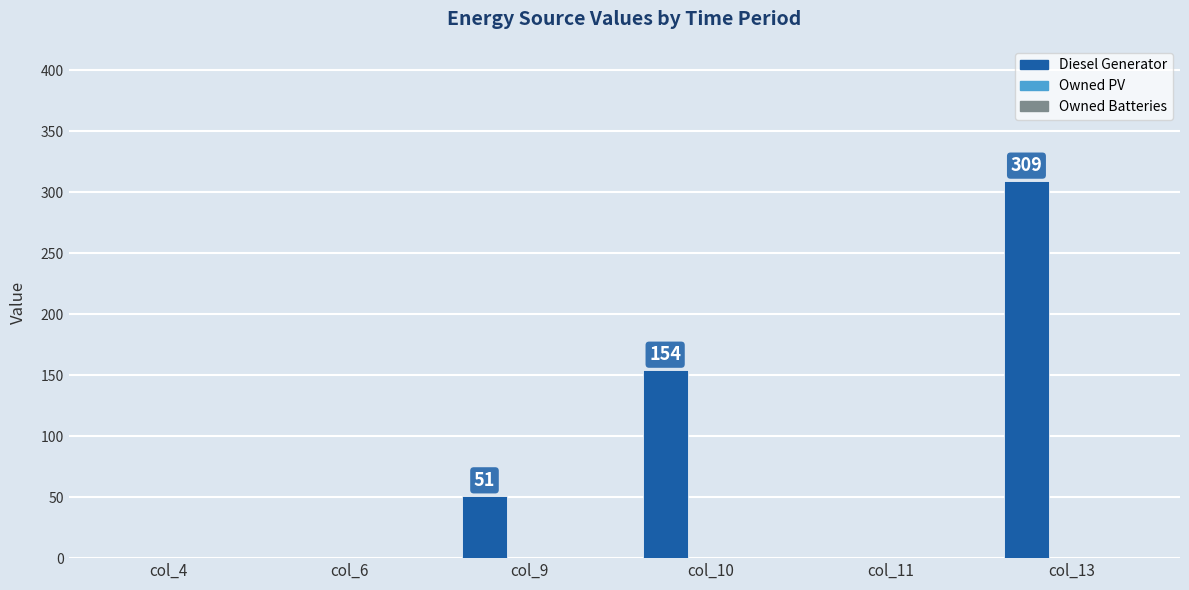

Reading left to right, extract all data points from this chart.

col_4=0	col_6=0	col_9=51	col_10=154	col_11=0	col_13=309